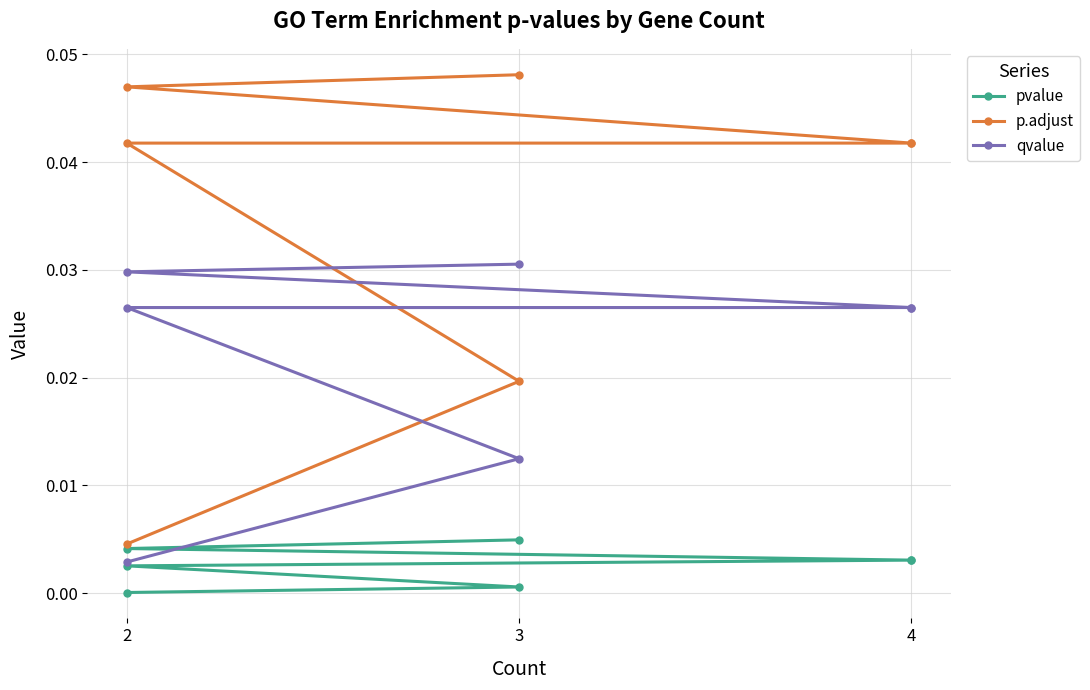

At which label is pvalue closest to 0?

2